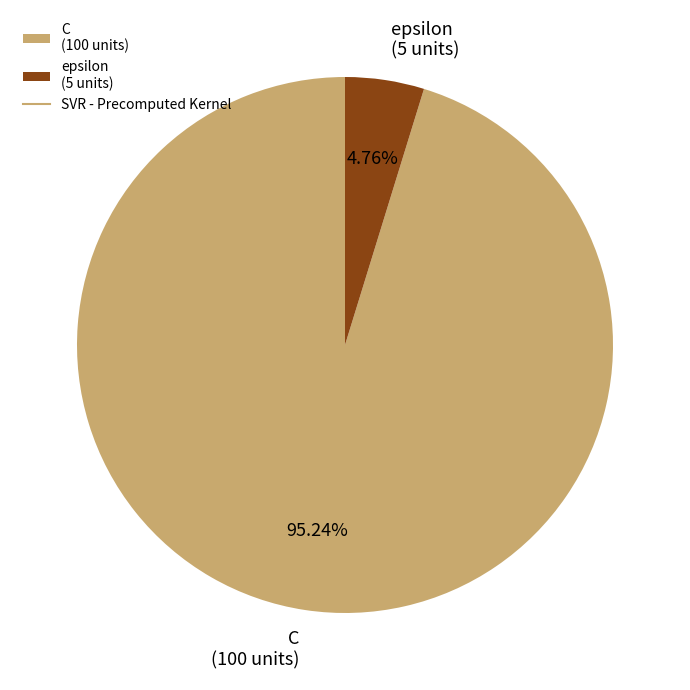

To the nearest percent, what is the difference between the C and epsilon slice percentages?

90%